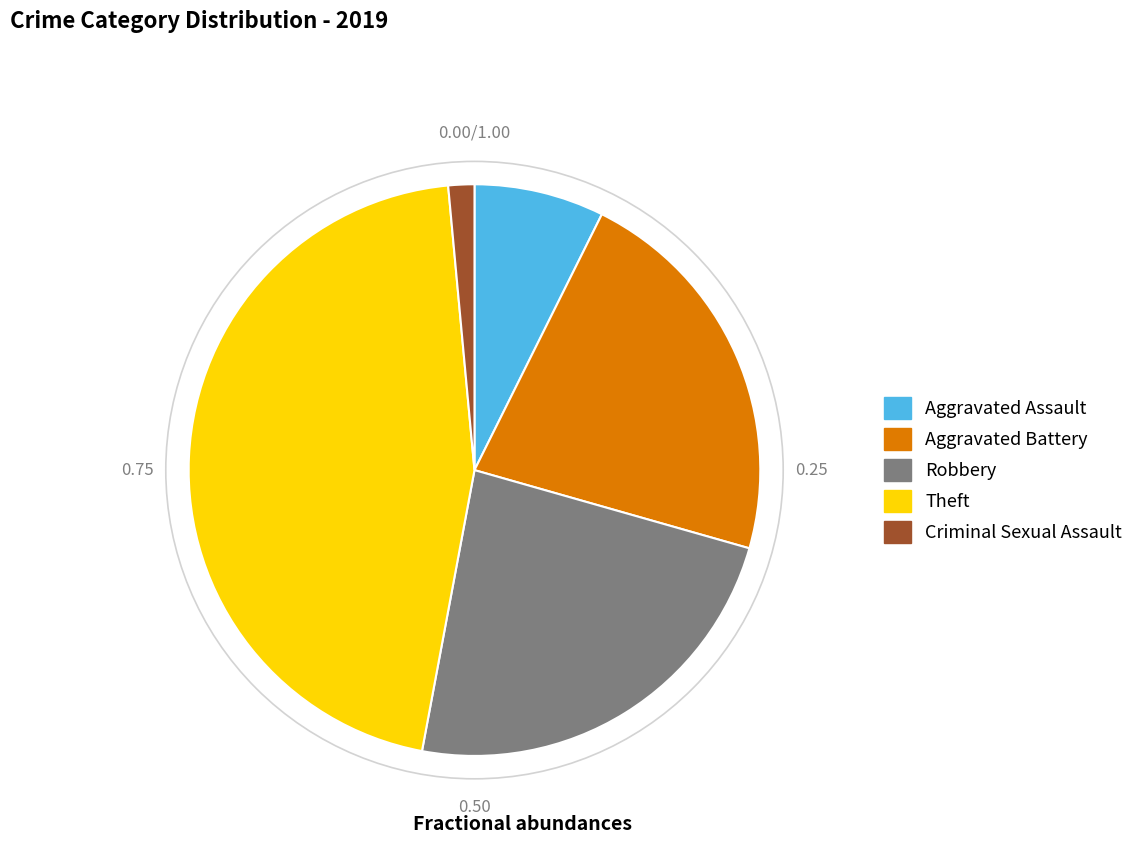

Count the number of slices in the pie.

5